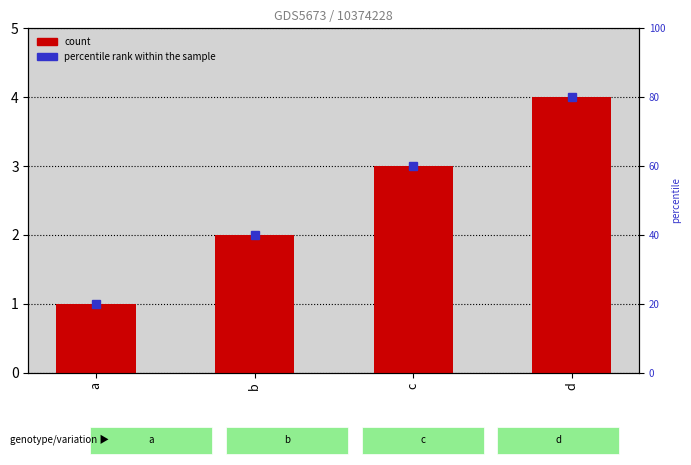

Reading left to right, transcribe all the data shown in this chart.

1	2	3	4